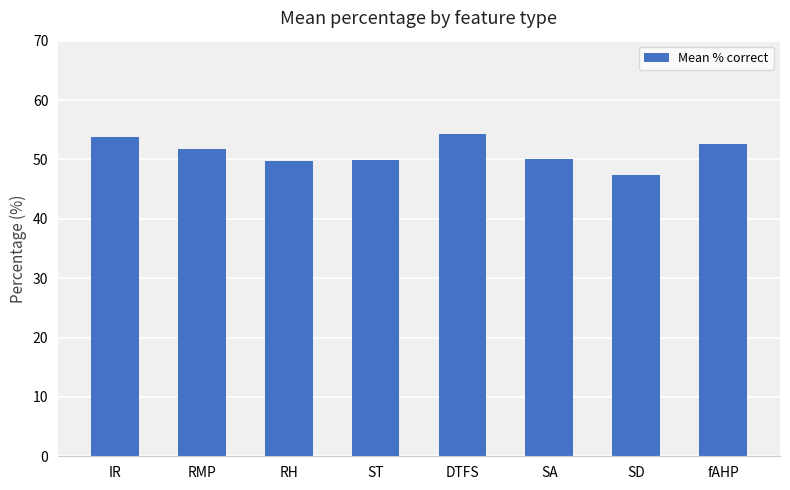

What is the change in value from RH to SD?

-2.3